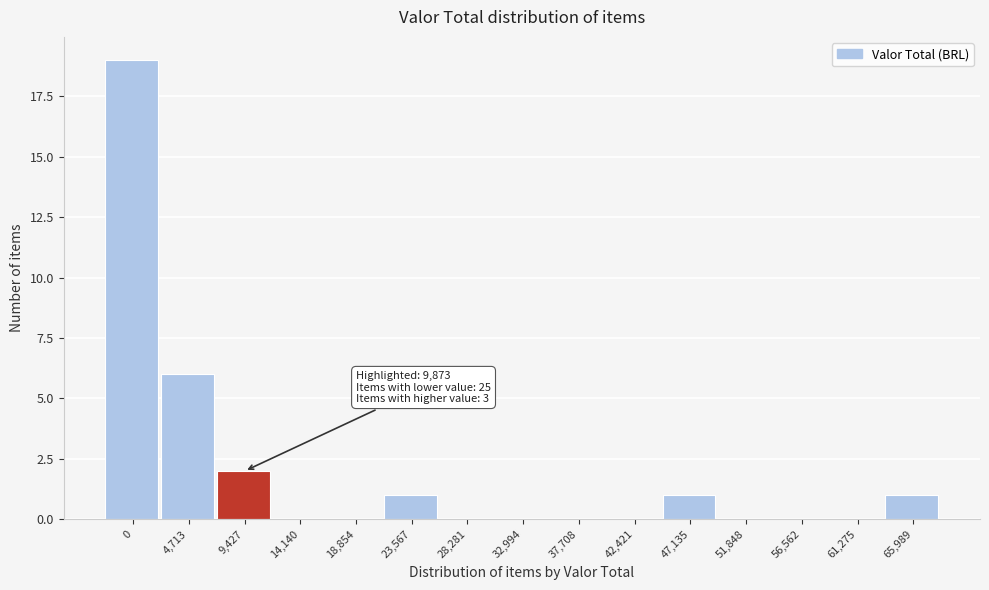

Reading right to left, what are all the values shown in this chart?

65,989=1	61,275=0	56,562=0	51,848=0	47,135=1	42,421=0	37,708=0	32,994=0	28,281=0	23,567=1	18,854=0	14,140=0	9,427=2	4,713=6	0=19